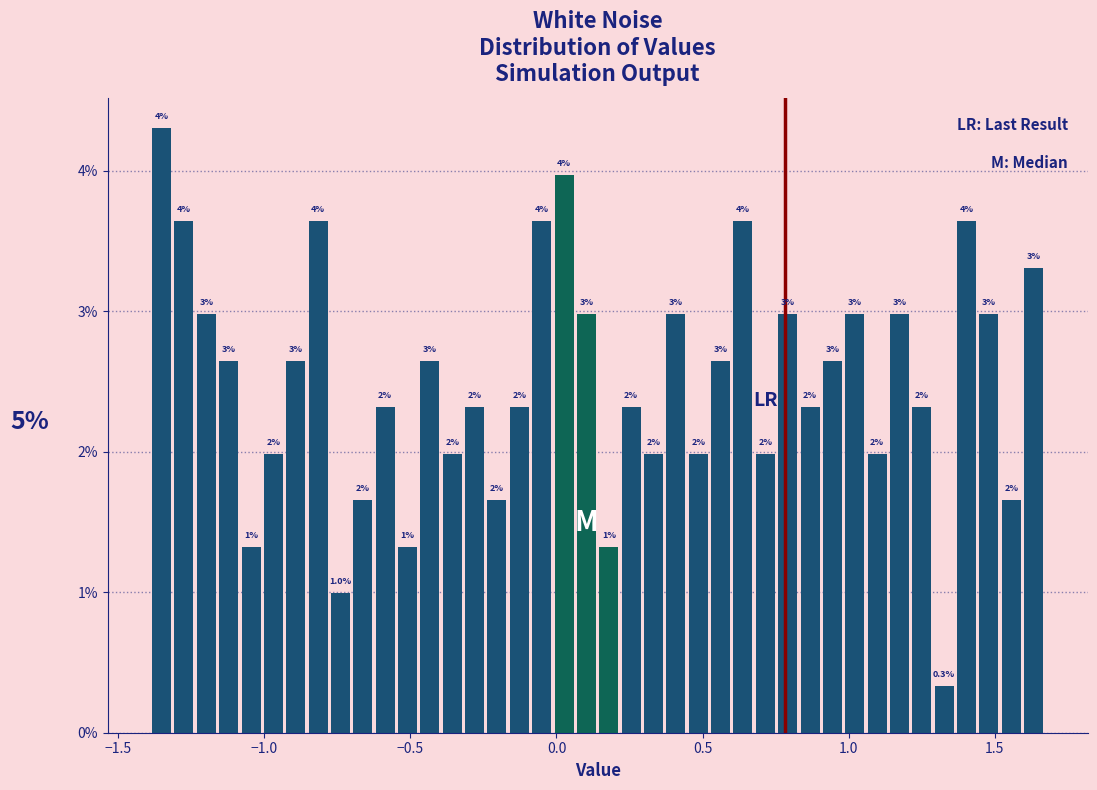

Read against the x-axis, roughly where is the centre of the tallest bar?

-1.35